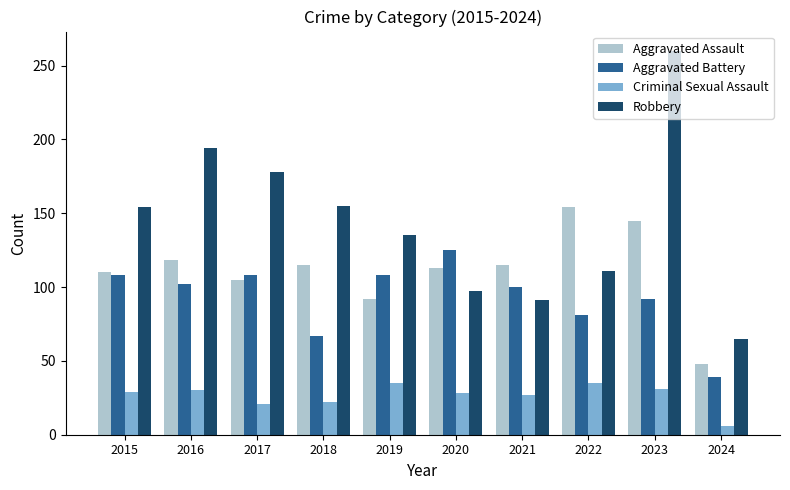

How many data points in Aggravated Battery are less than 102?

5